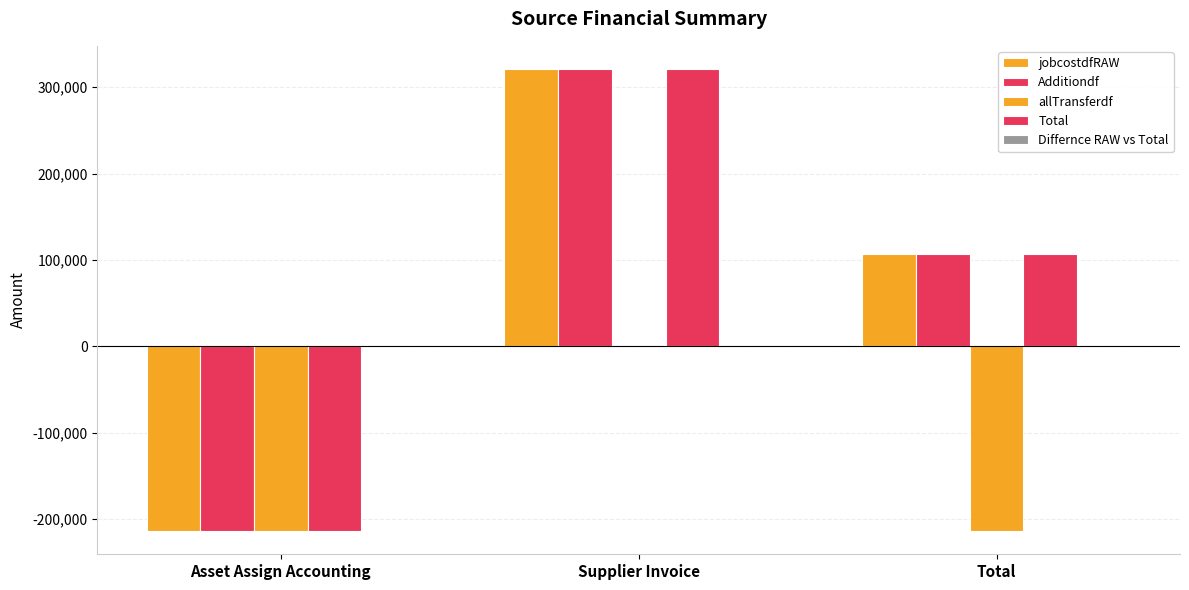

At Asset Assign Accounting, list the series in order from largest to smallest.

Differnce RAW vs Total, jobcostdfRAW, Additiondf, allTransferdf, Total